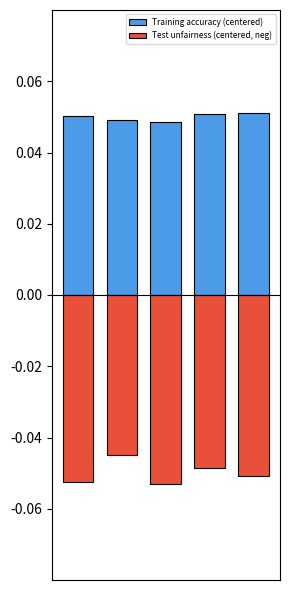

Between 3 and 1, which is larger?

3